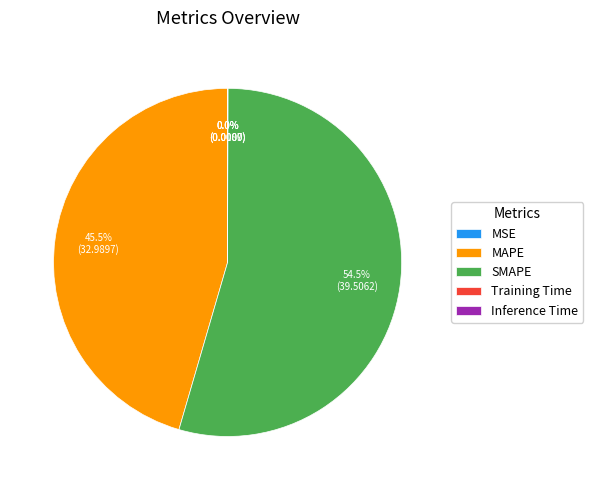

Which slice is the largest?

SMAPE